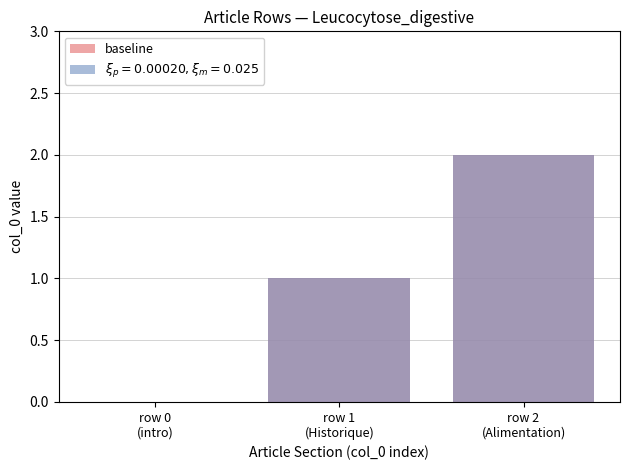

How many data points are above 1?

1